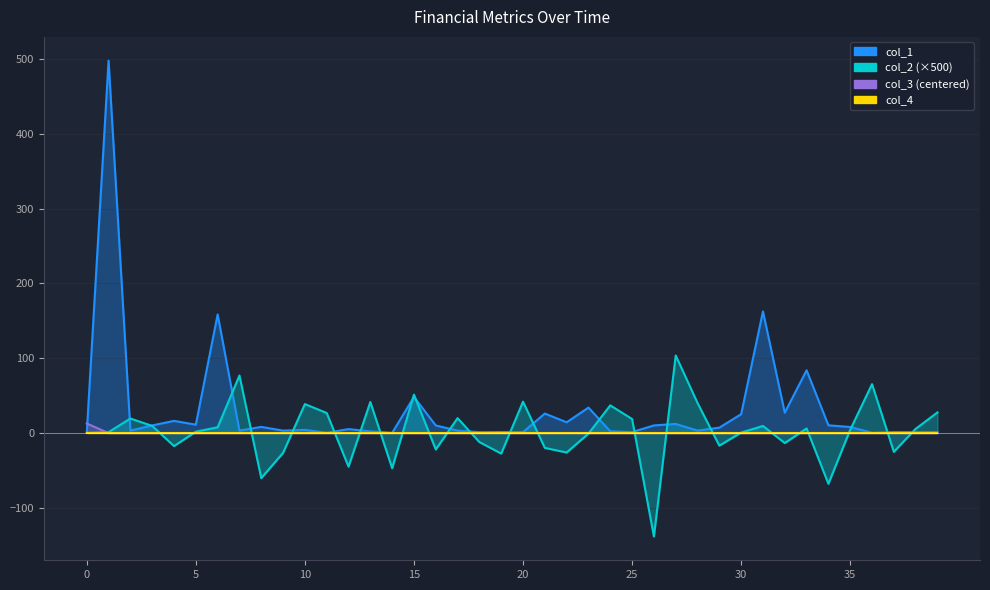

The value of col_2 at 35 is 23.3. True or false?

False